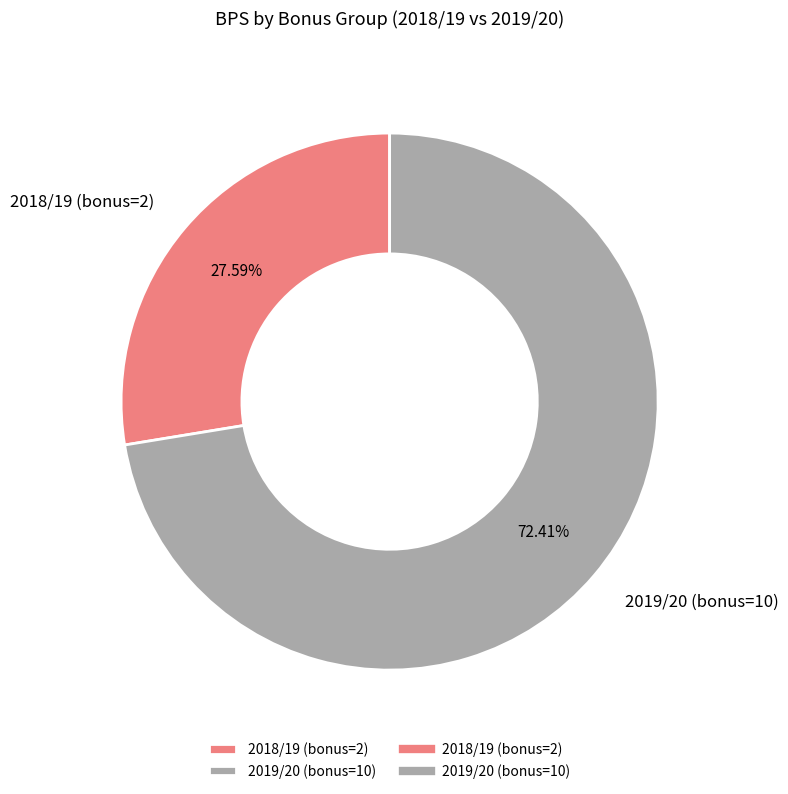

Which slice represents more than half of the pie?

2019/20 (bonus=10)